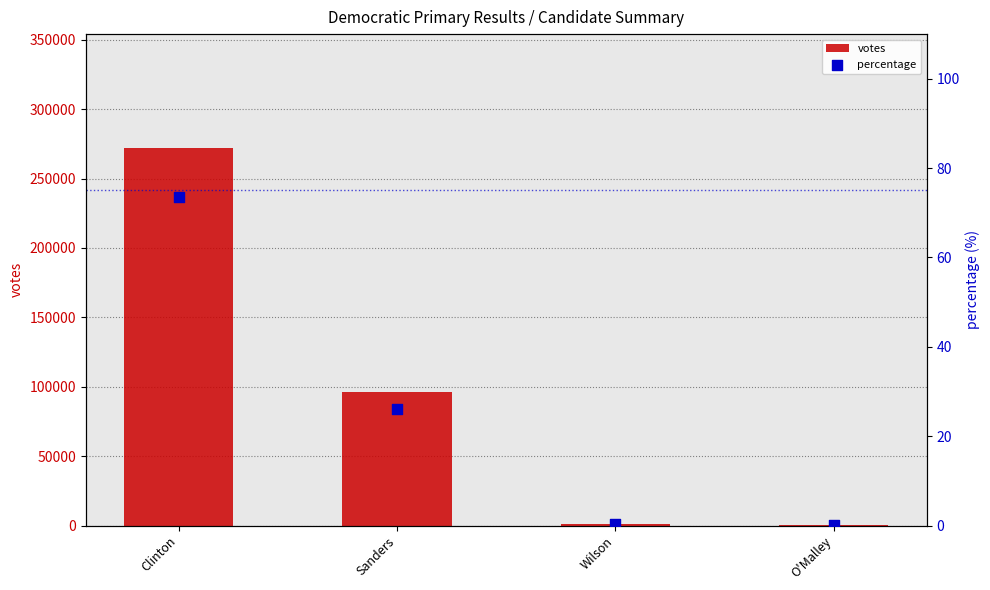

What is the total value across all series at O'Malley?

713.2